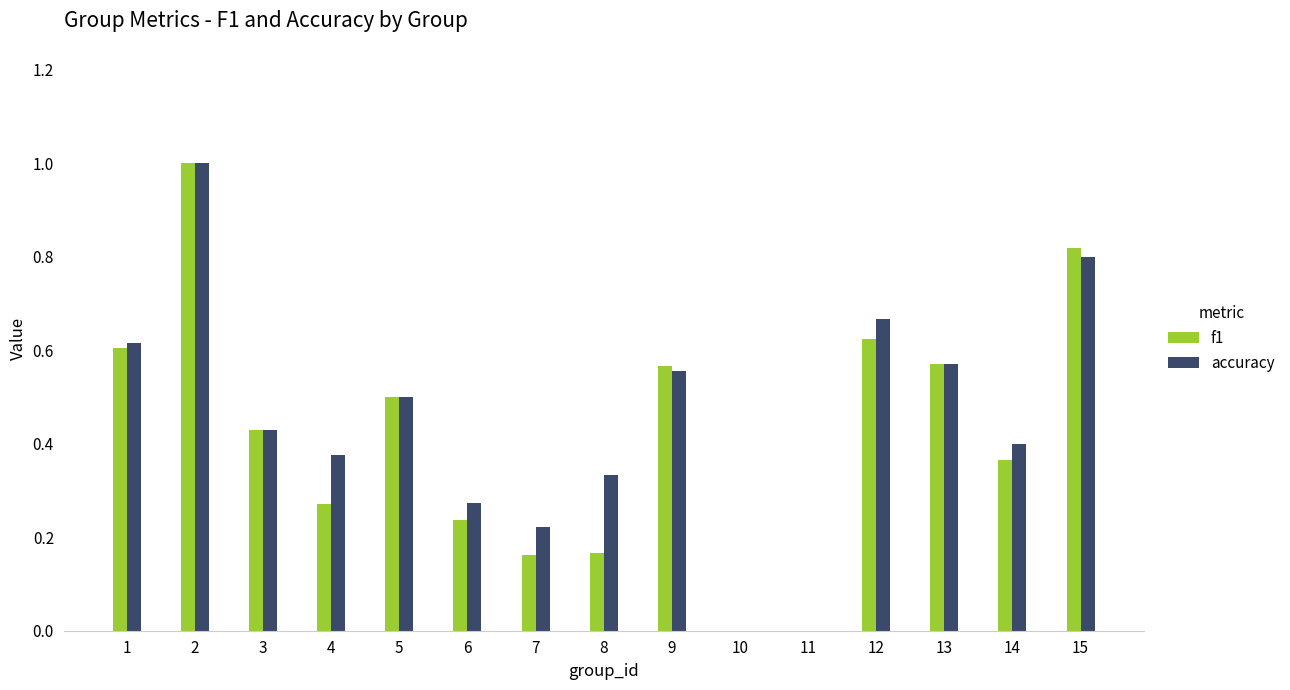

How many data points does each series have?

15